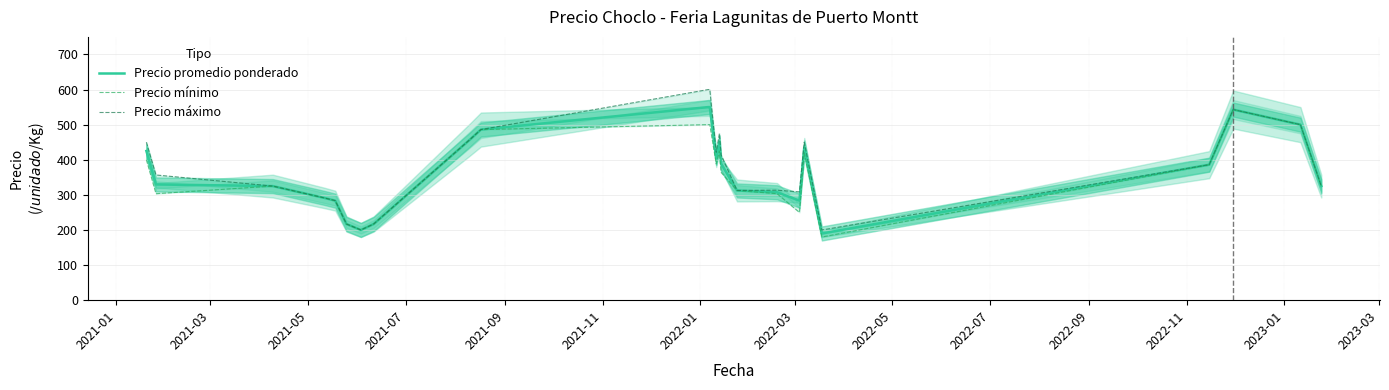

What is the highest value of the Precio promedio ponderado series?

550.0